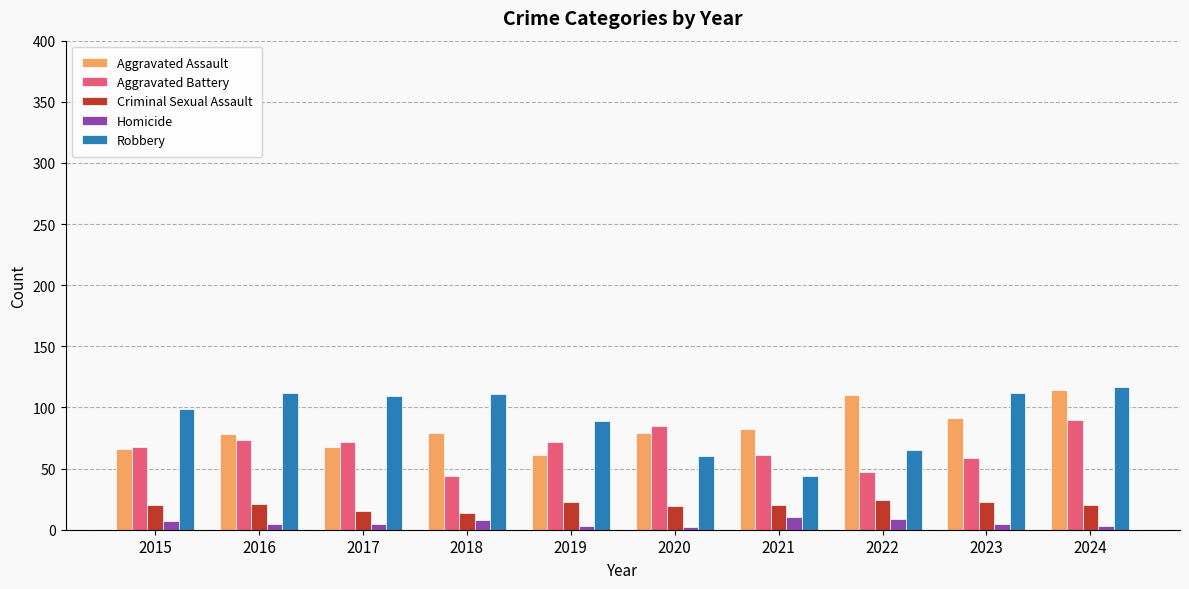

Which category has the highest value across all series?

2024